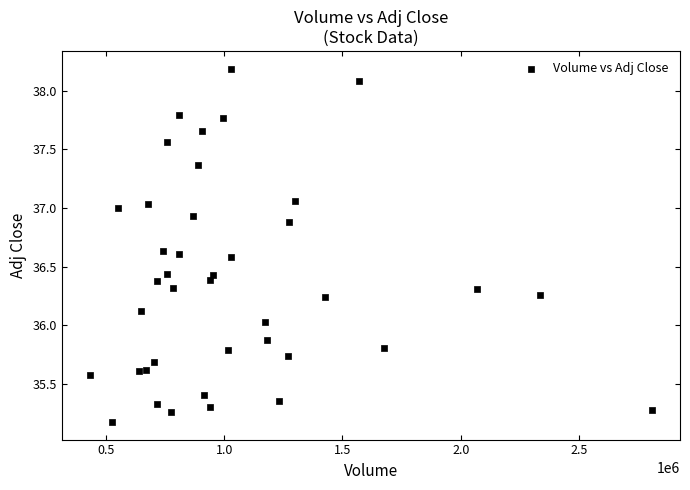

What is the range of X values (max minus min)?

2375200.0